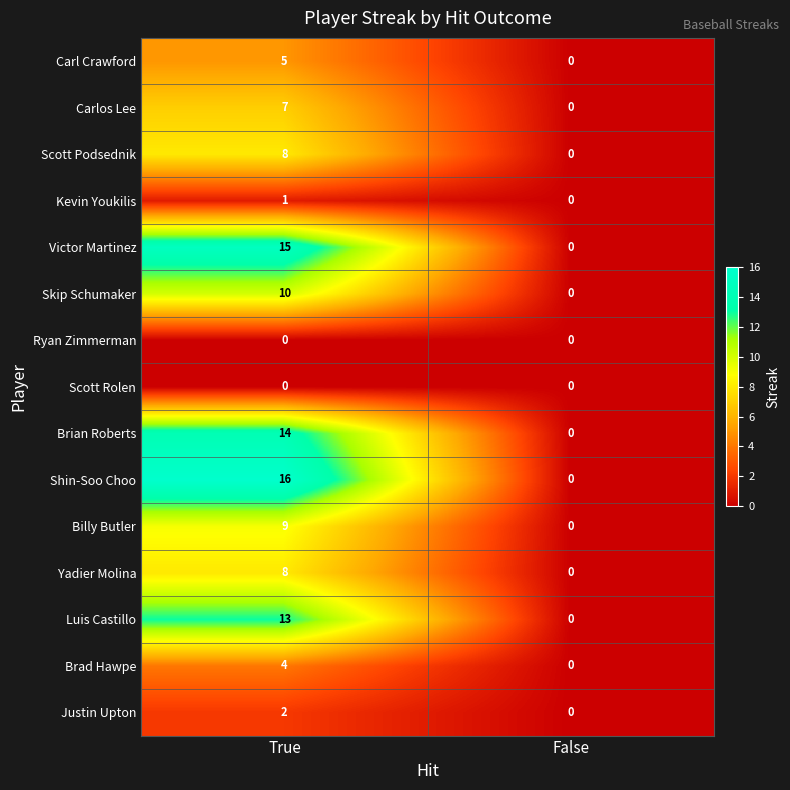

What is the highest value of the Shin-Soo Choo series?

16